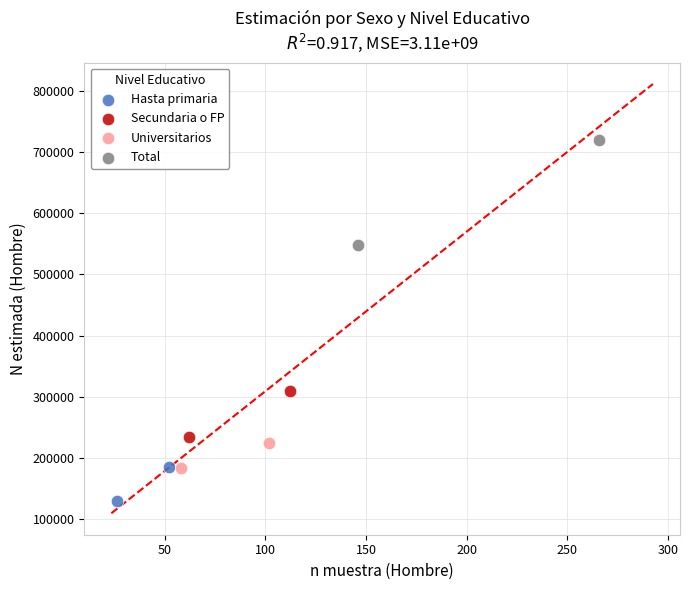

Which series reaches the maximum Y coordinate?

Total